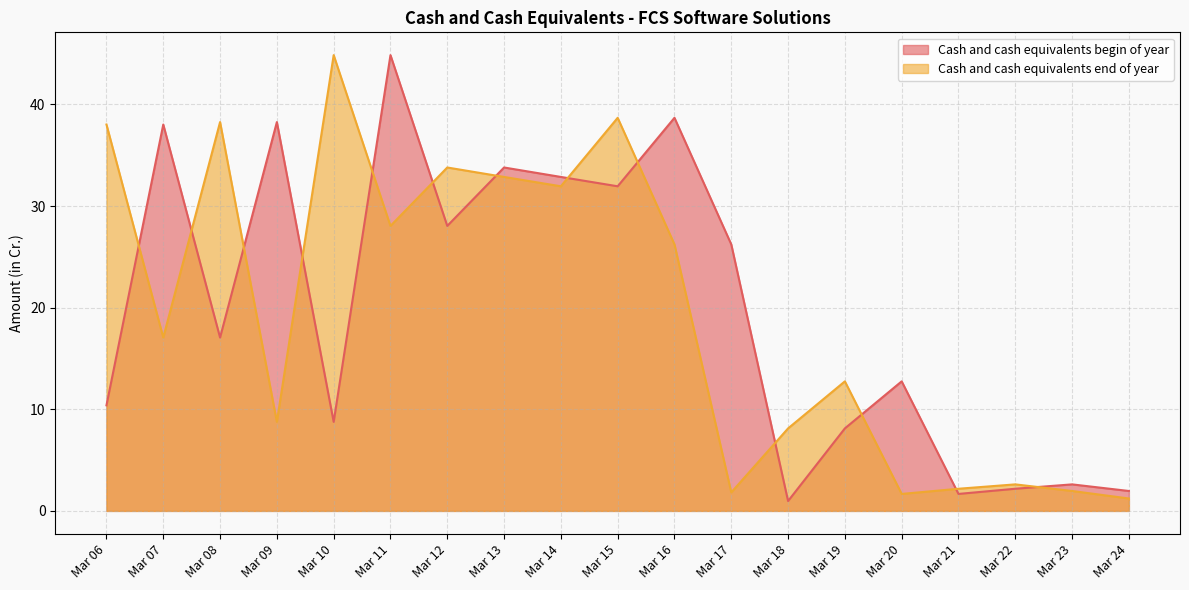

Where is the first local maximum for Cash and cash equivalents end of year?

Mar 08